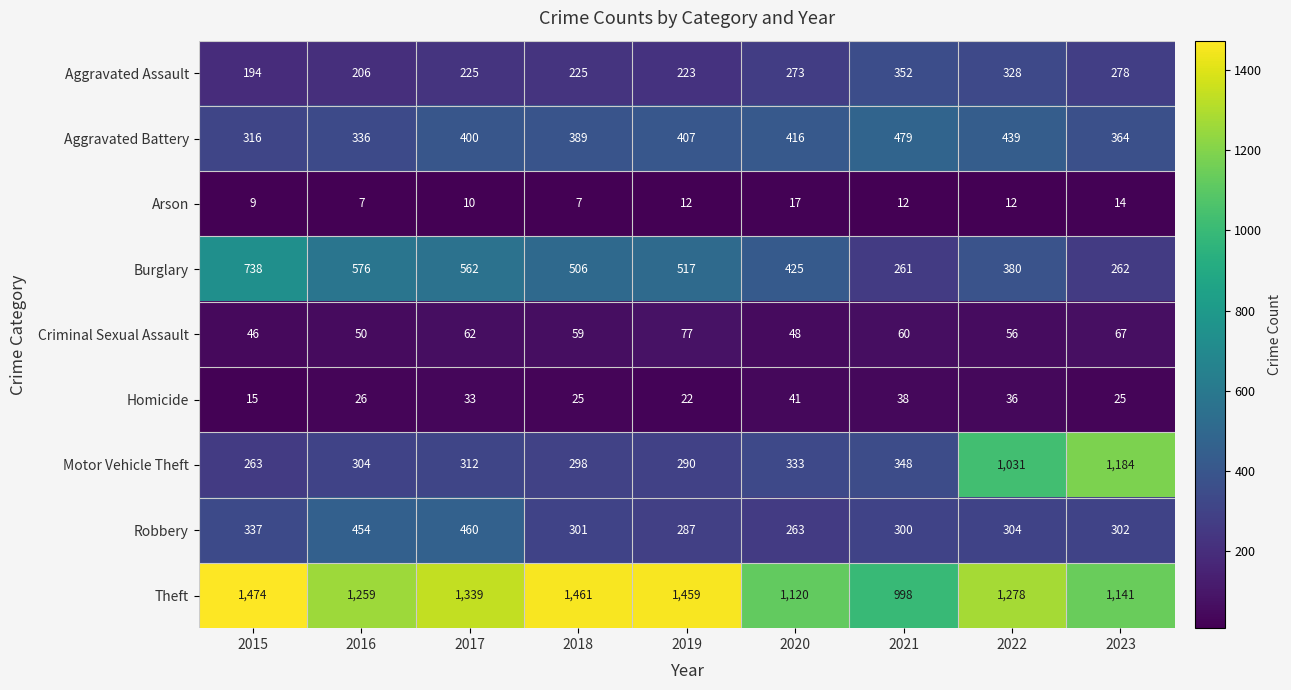

Between 2020 and 2022, which series saw the biggest shift?

Motor Vehicle Theft